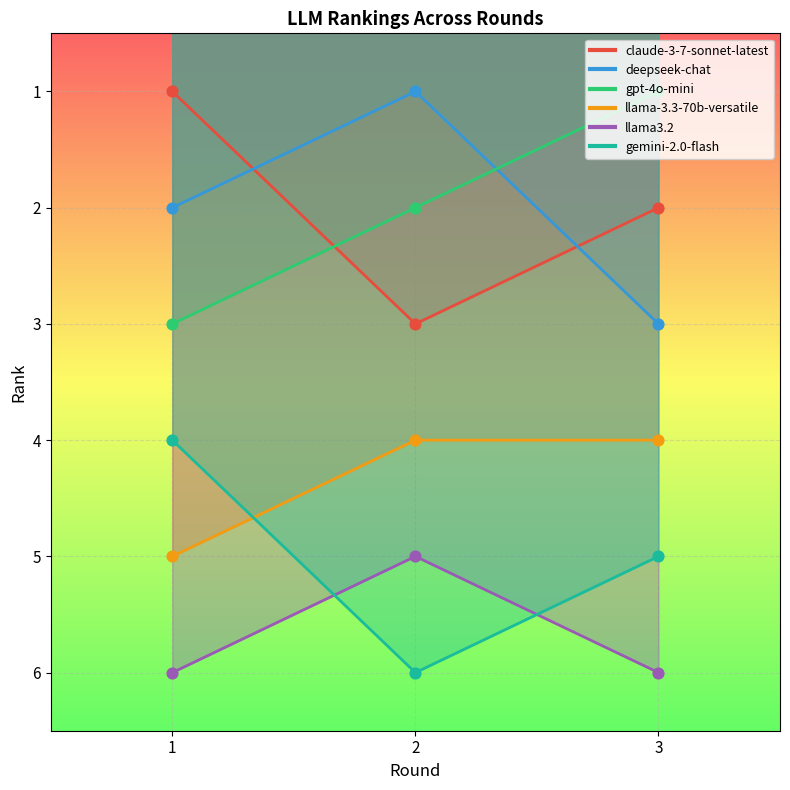

Which series has the widest spread of Y values?

claude-3-7-sonnet-latest